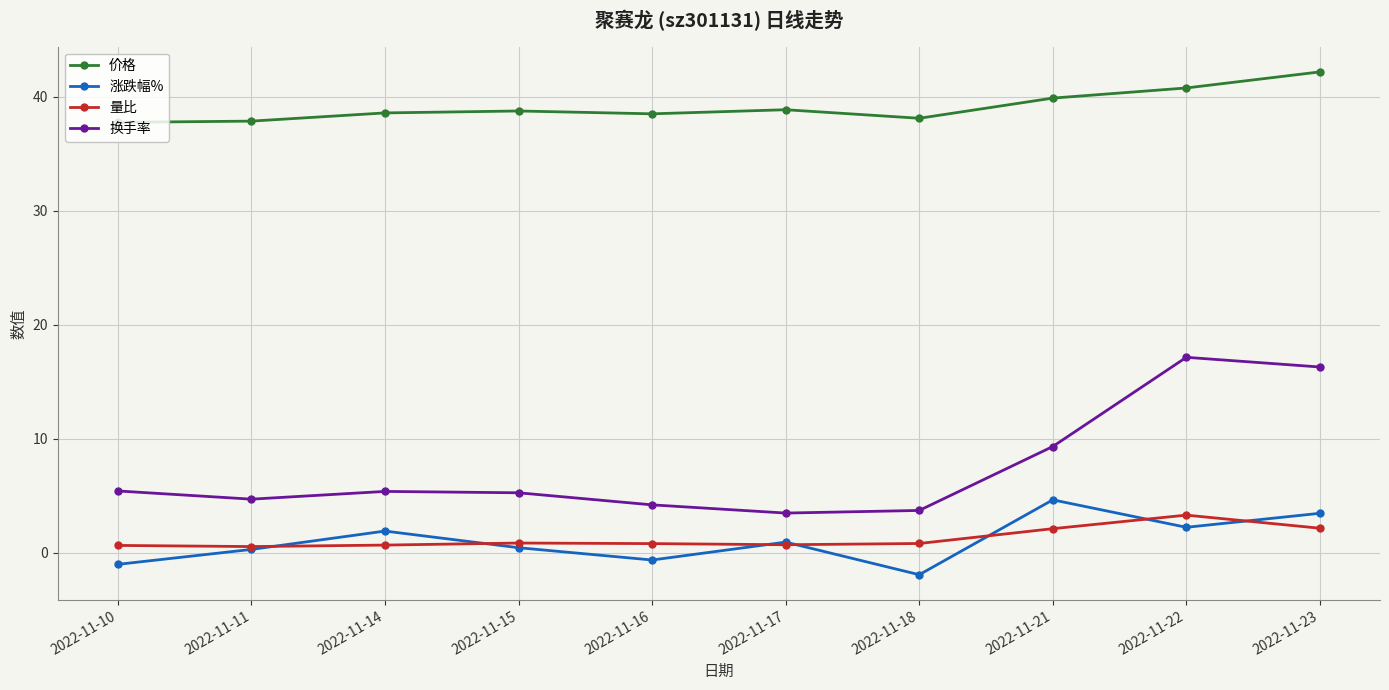

What is the average value of the 涨跌幅% series?

1.0